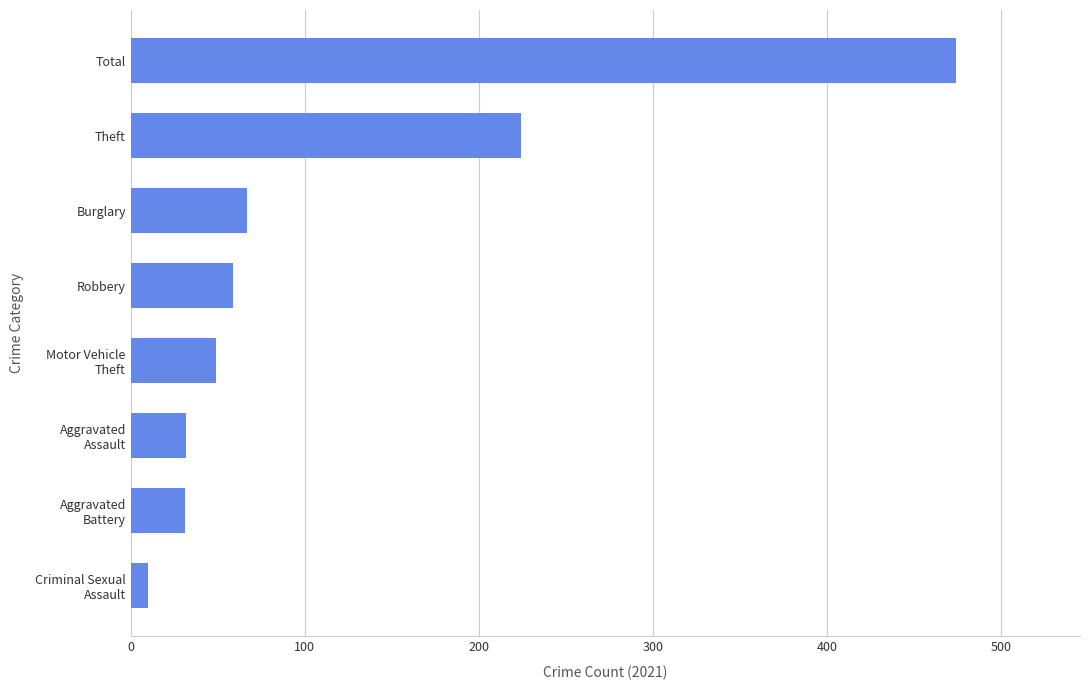

What value does the data have at Total?

474